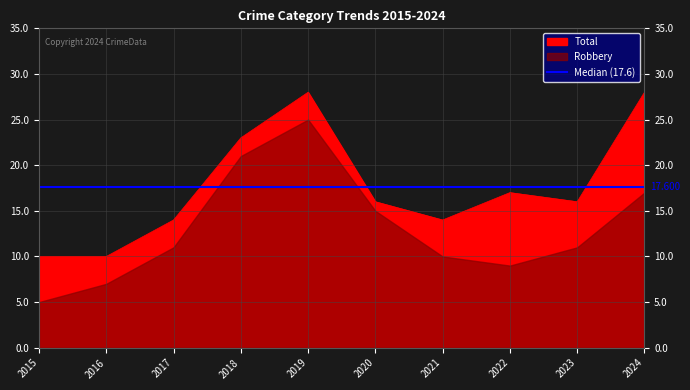

At which category is the sum across all series the highest?

2019